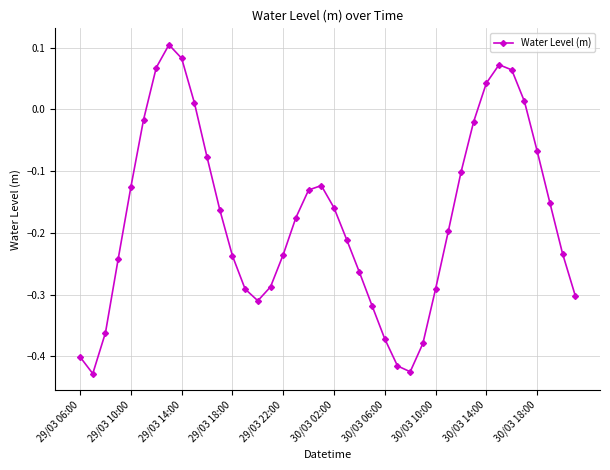

How many points are higher than both their immediate neighbors (excluding endpoints)?

3